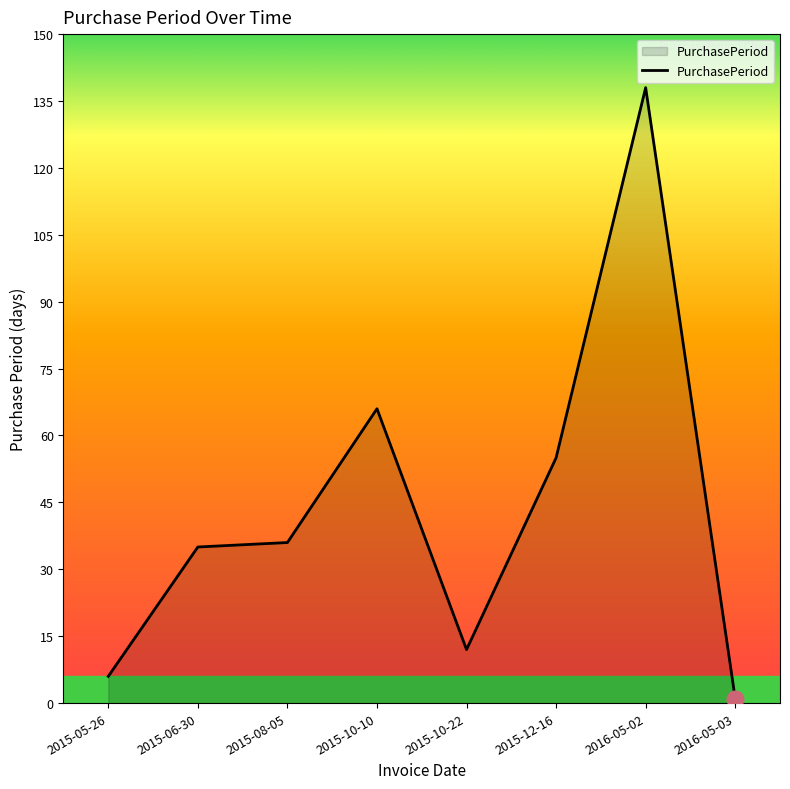

What position from the right is 2015-12-16?

3